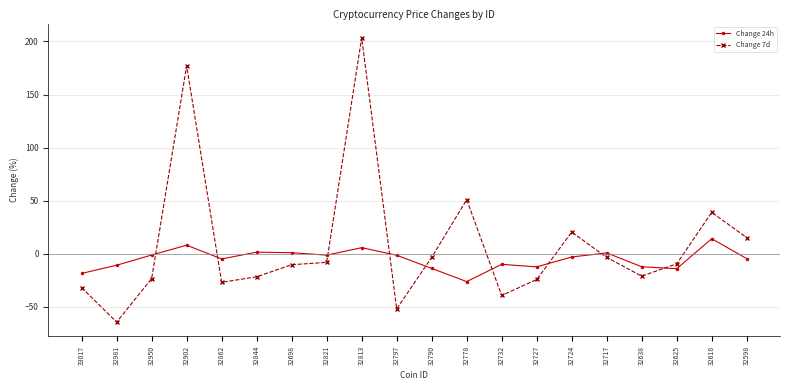

Does the chart have visible grid lines?

Yes